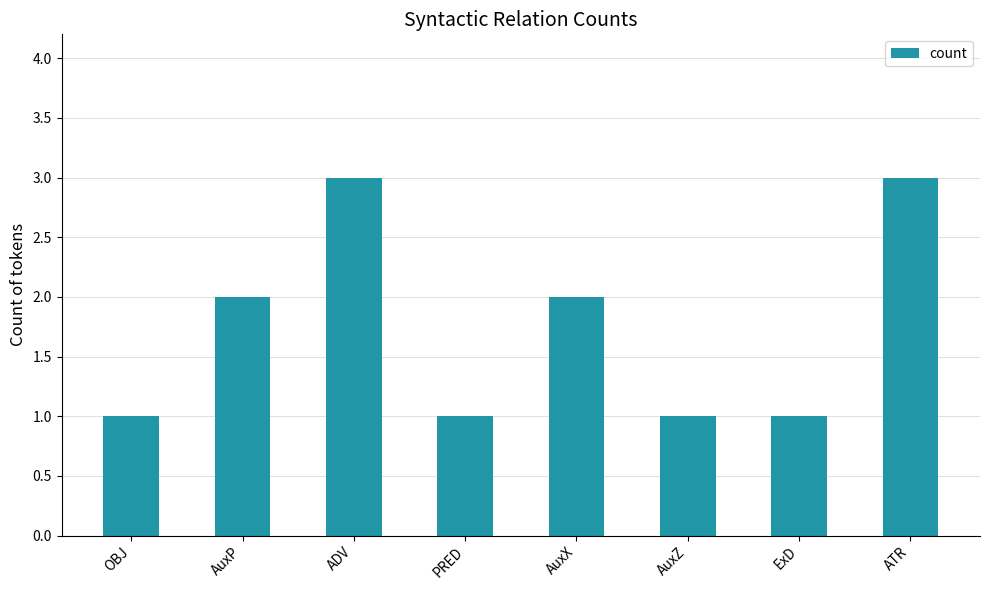

What is the greatest value displayed?

3